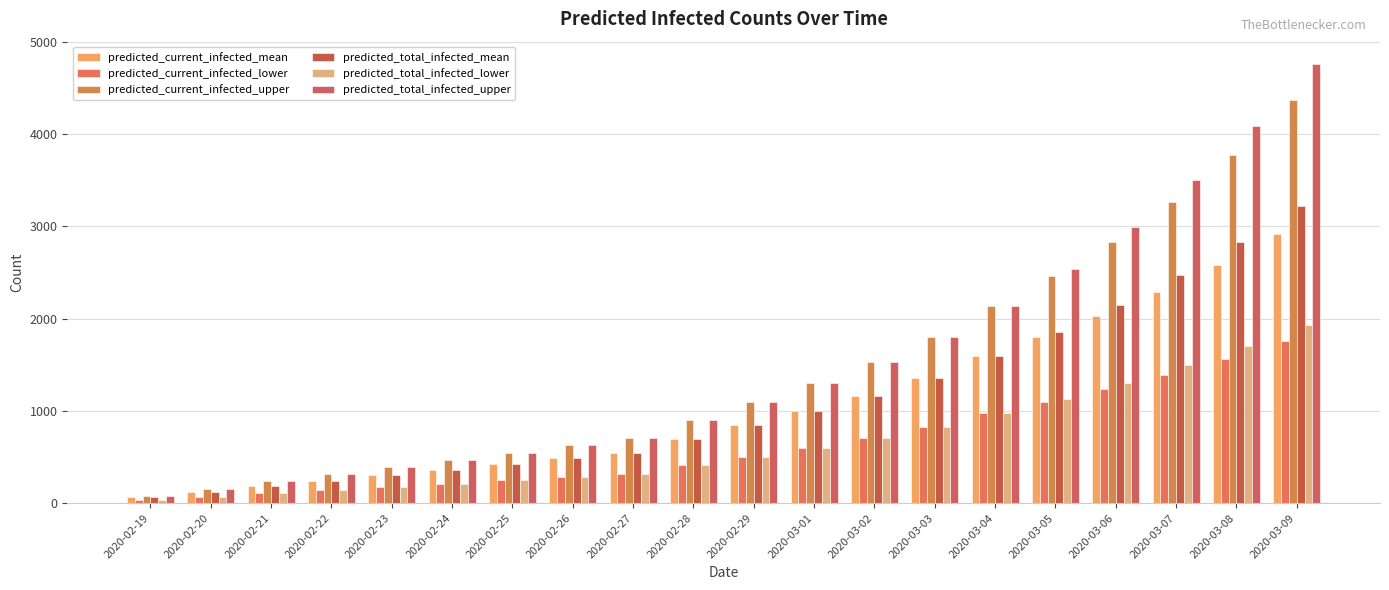

What is the difference between the predicted_current_infected_mean values at 2020-03-08 and 2020-03-03?

1226